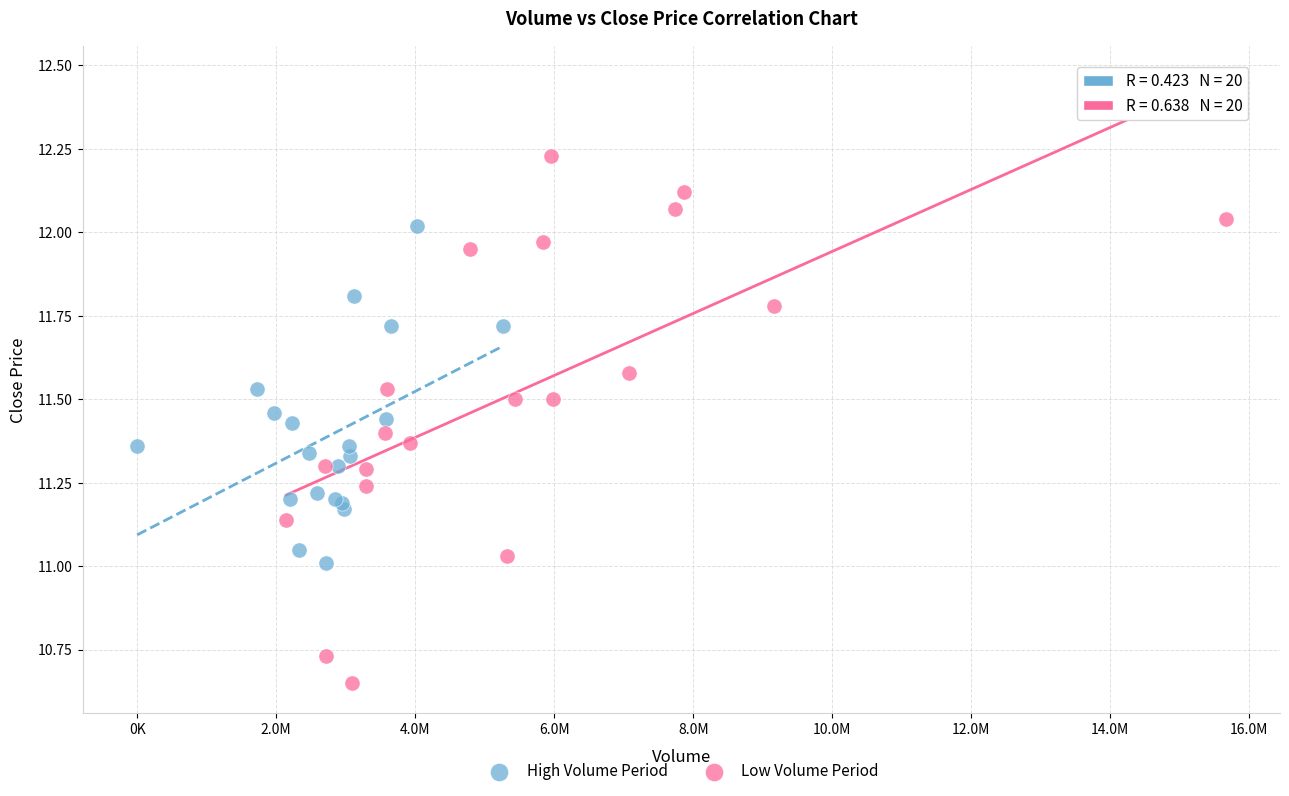

Which series reaches the maximum Y coordinate?

Low Volume Period